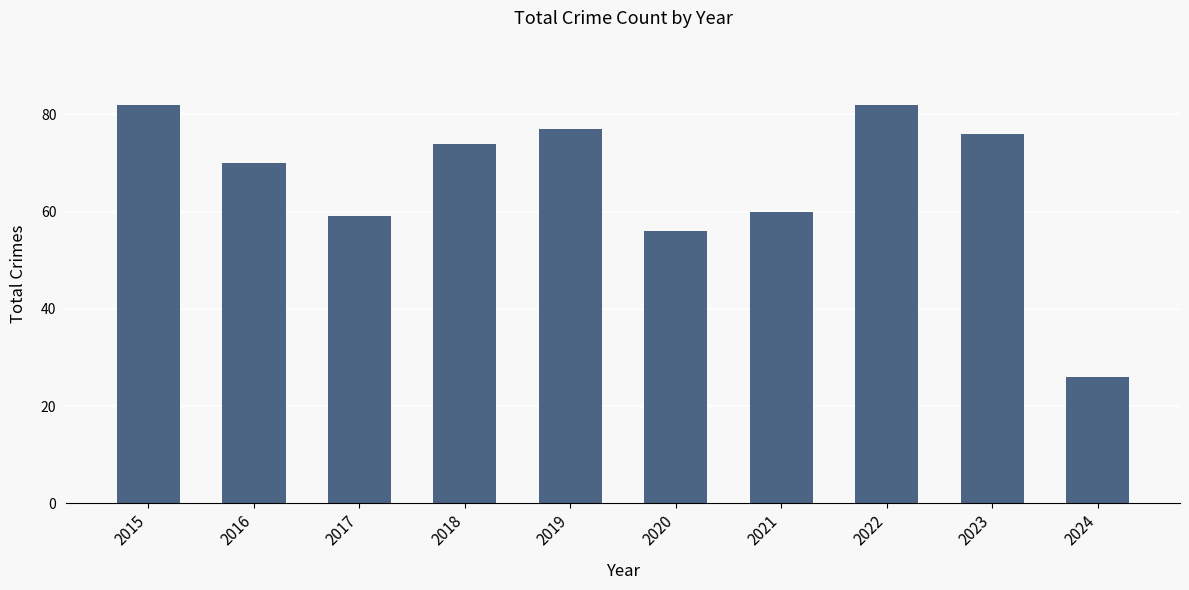

The value at 2023 is 76. True or false?

True